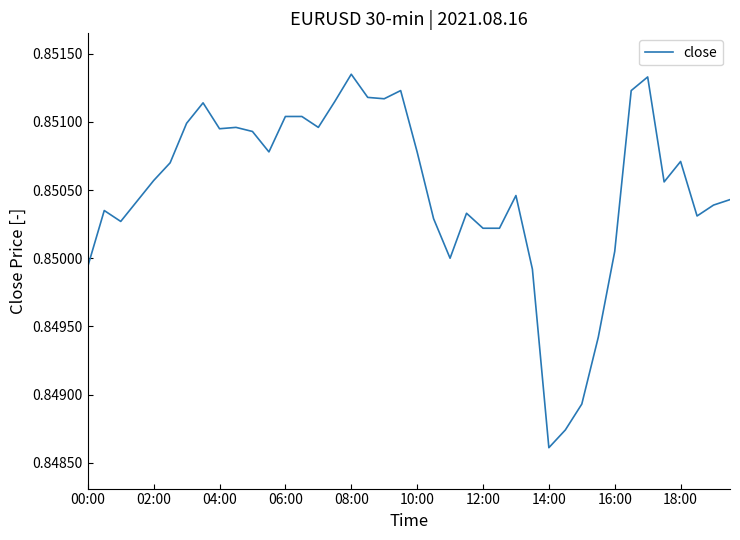

How many lines are shown in the chart?

1